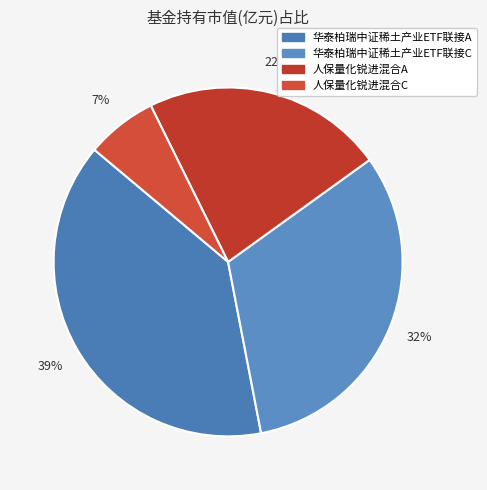

Which slice is the smallest?

人保量化锐进混合C